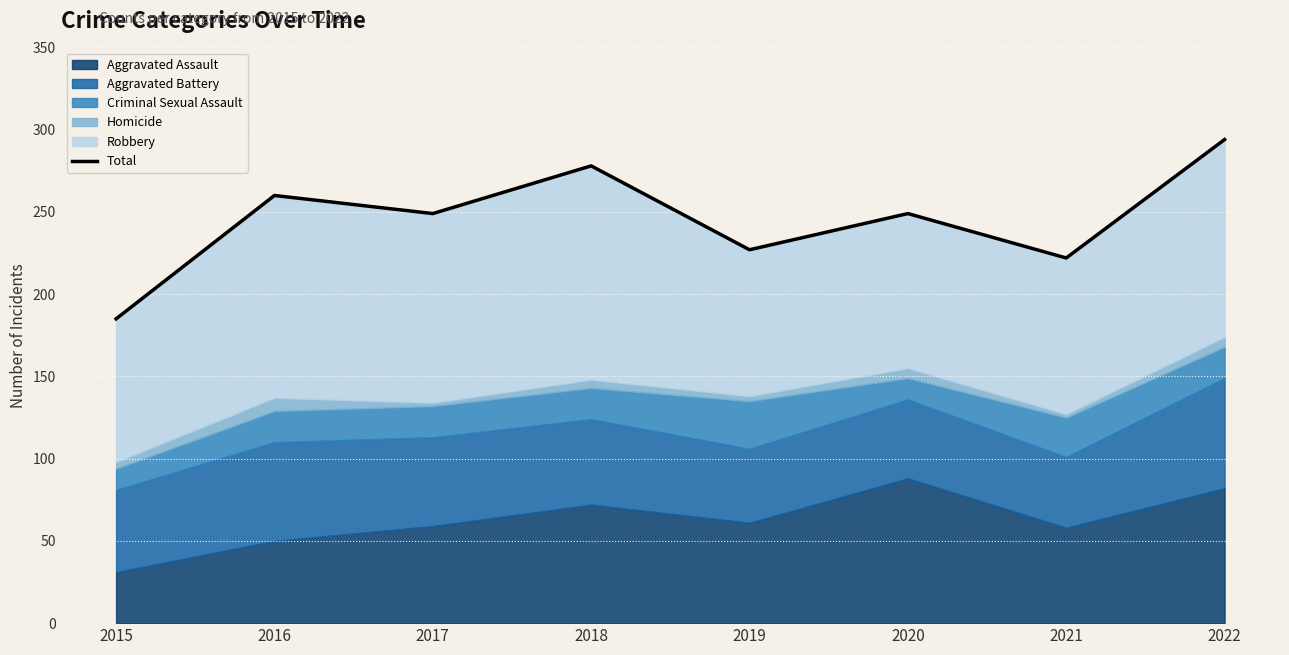

How many points are lower than both their immediate neighbors (excluding endpoints)?

3